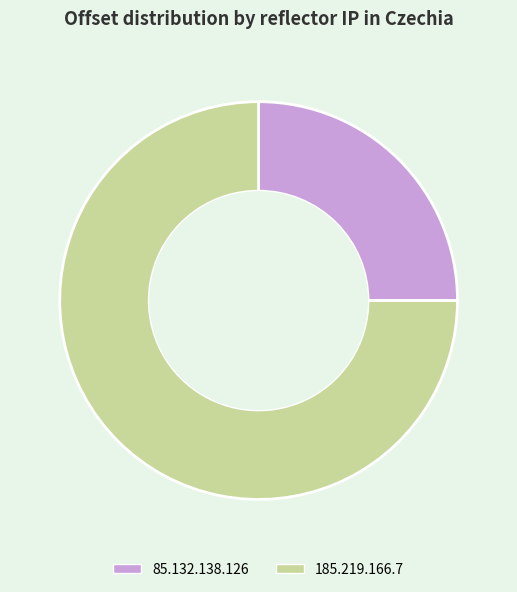

Between 85.132.138.126 and 185.219.166.7, which is larger?

185.219.166.7